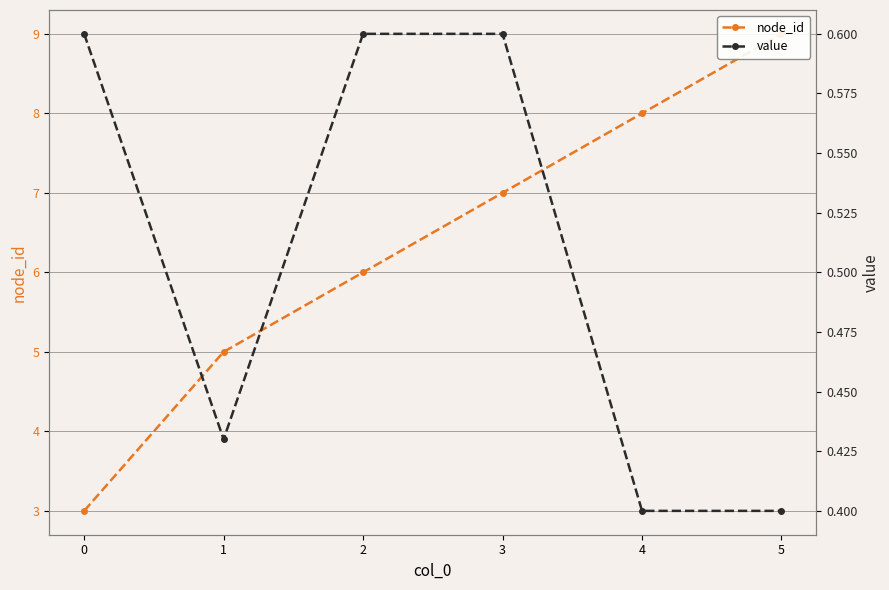

How many values in the node_id series exceed 7?

2